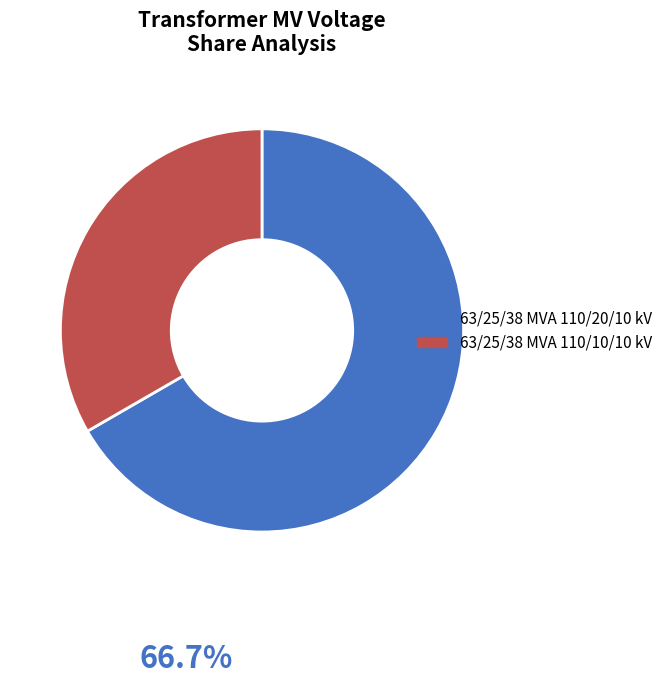

True or false: 63/25/38 MVA 110/10/10 kV accounts for 33% of the total.

True